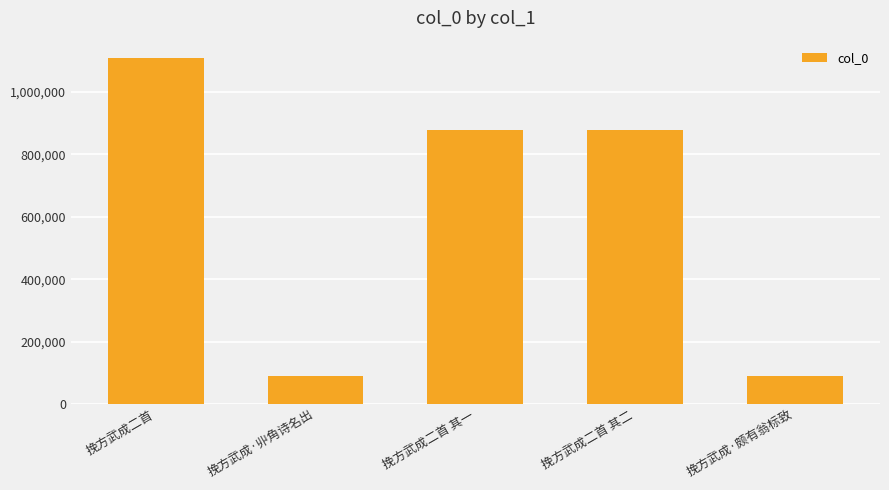

What is the change in value from 挽方武成二首 其二 to 挽方武成·颇有翁标致?

-788012